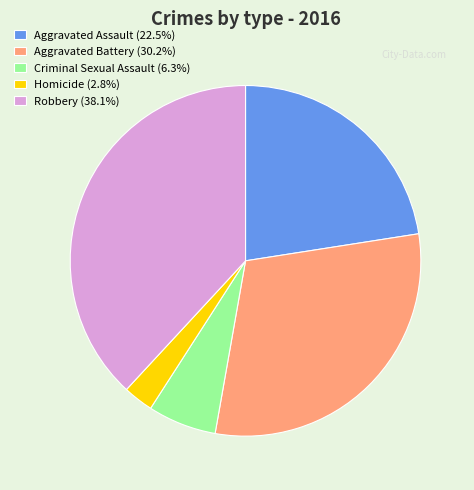

What is the ratio of the value at Robbery (38.1%) to the value at Aggravated Assault (22.5%)?

1.7